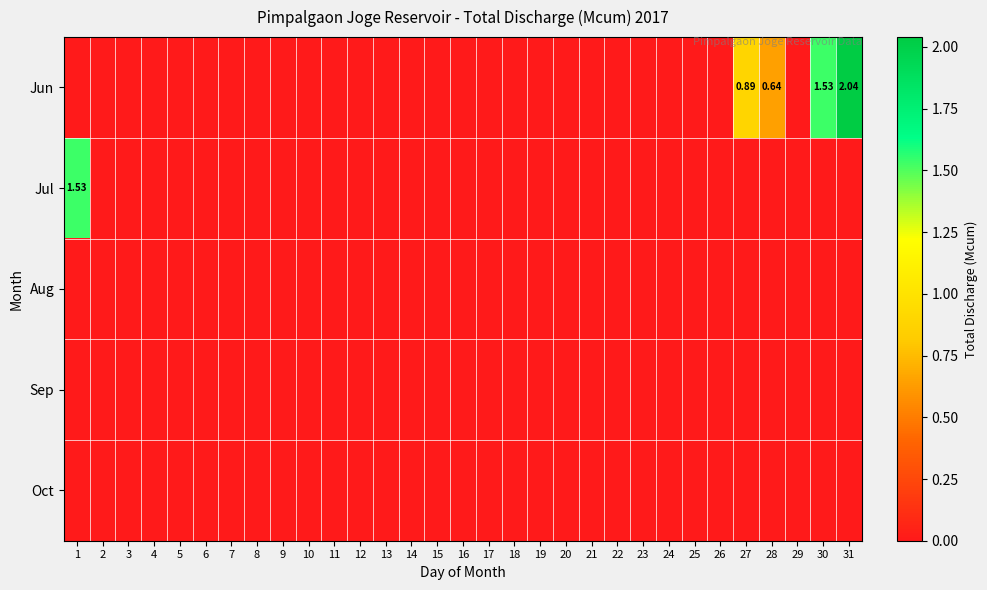

What is the difference between the highest and lowest values at 28?

0.6